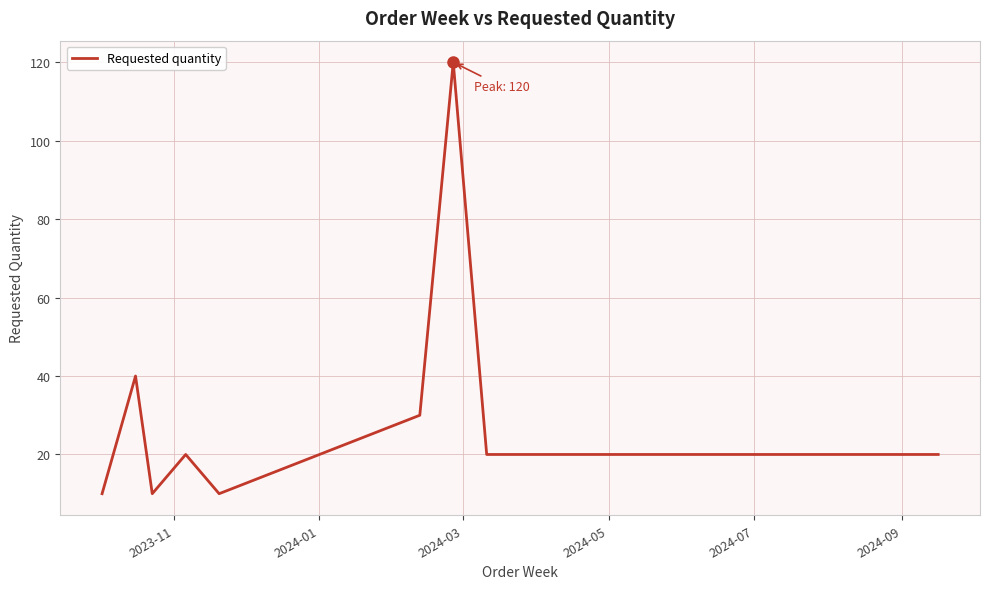

What is the maximum value shown in the chart?

120